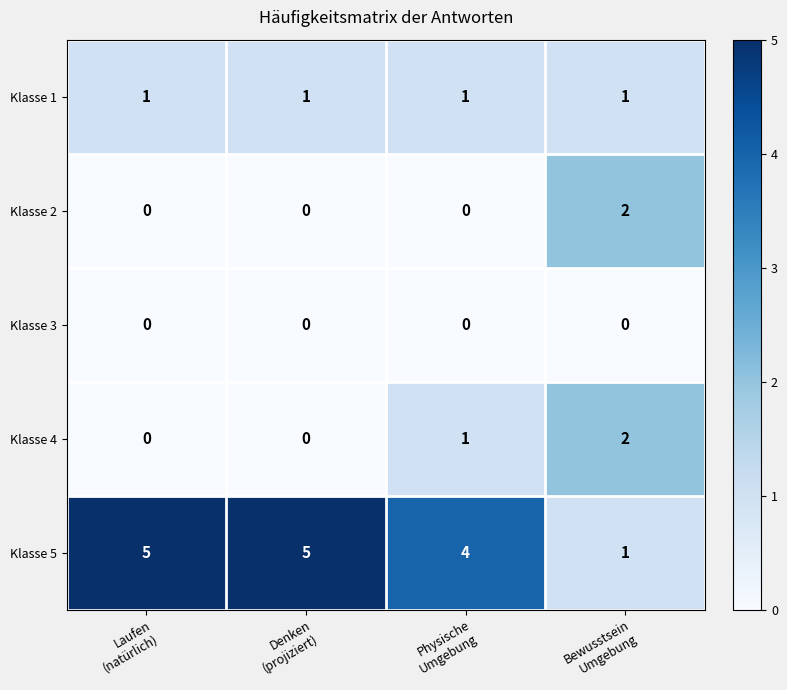

Which series has the widest spread of values?

Klasse 5